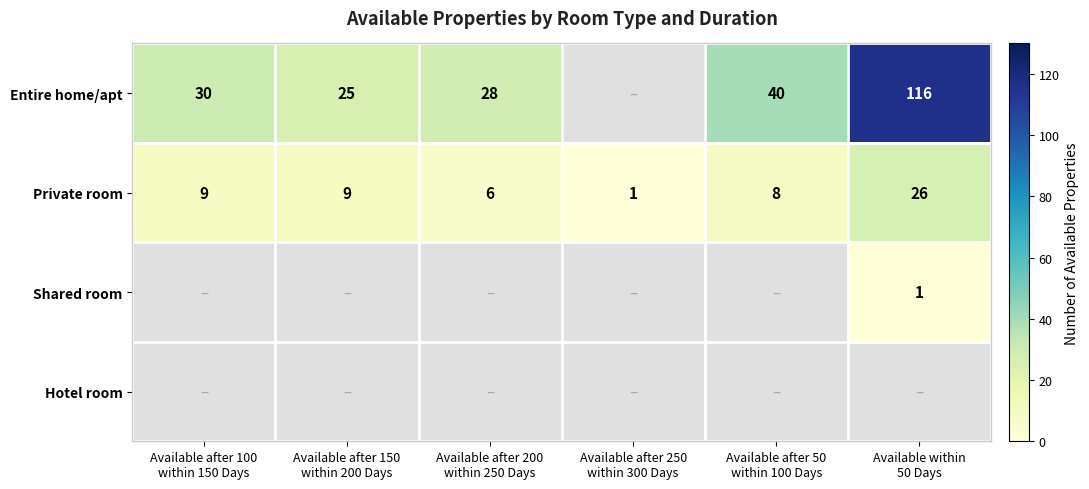

What is the difference between the maximum and minimum values in the Private room series?

25